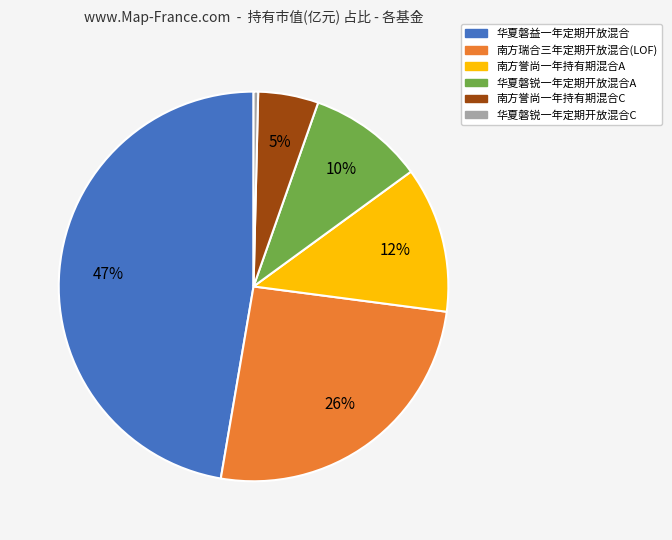

To the nearest percent, what is the combined percentage of 南方瑞合三年定期开放混合(LOF) and 华夏磐锐一年定期开放混合C?

26%